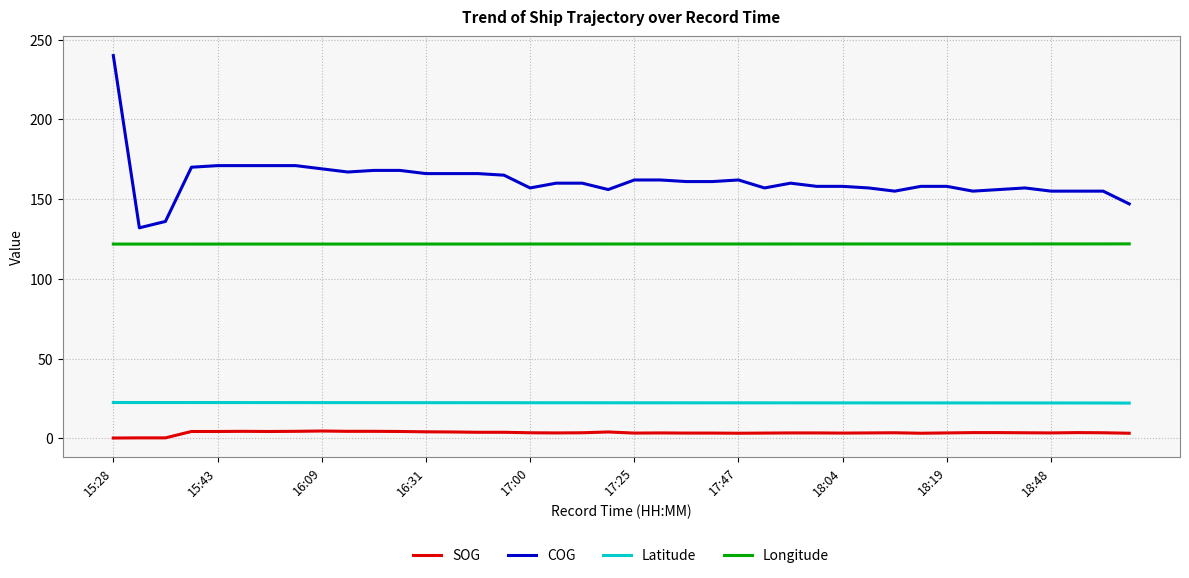

List the series in order of their peak value, lowest first.

SOG, Latitude, Longitude, COG